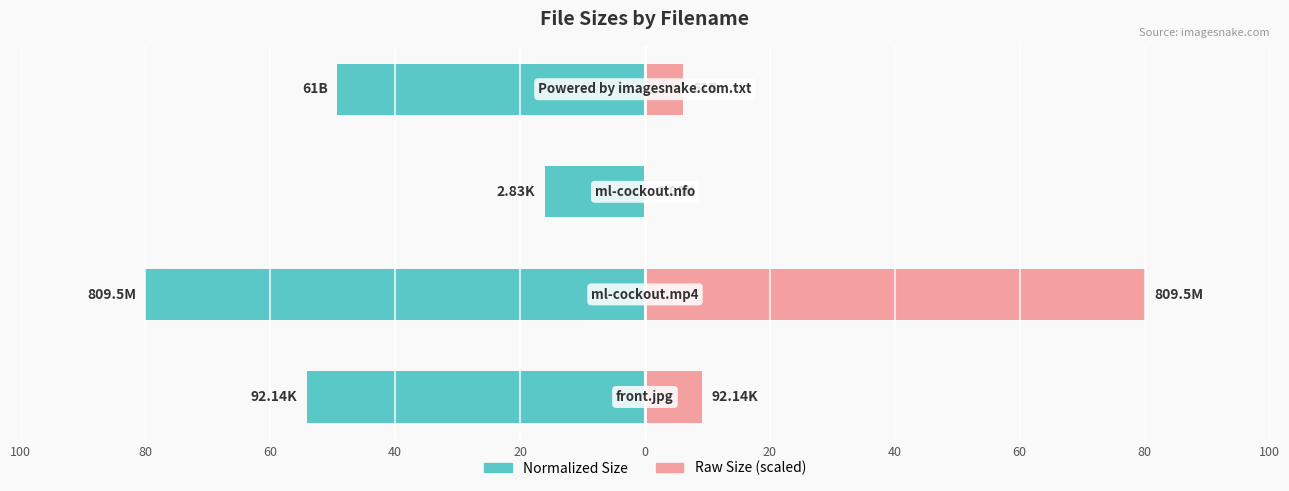

The value of File Size (normalized) at 60 is -16.0. True or false?

True